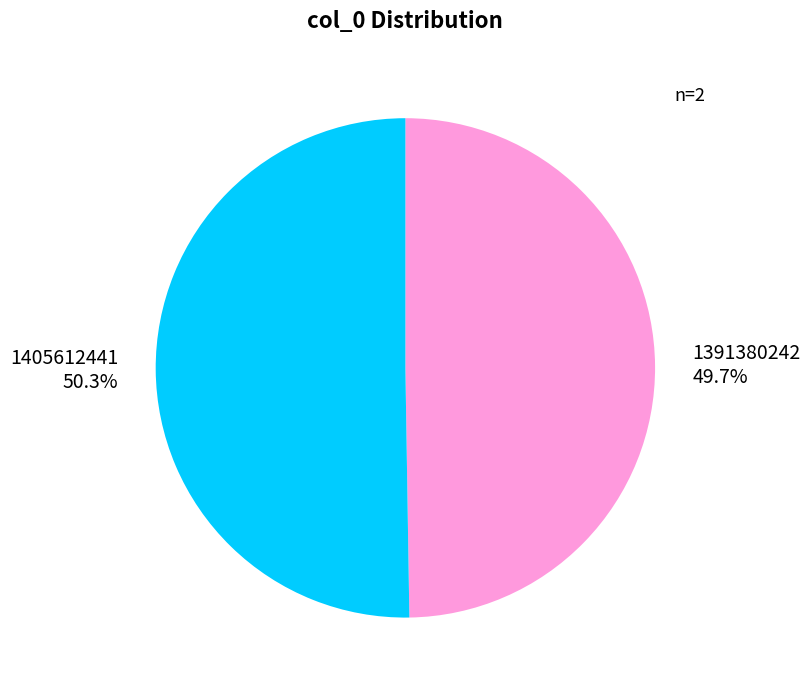

Which category has the smallest portion of the pie?

1391380242